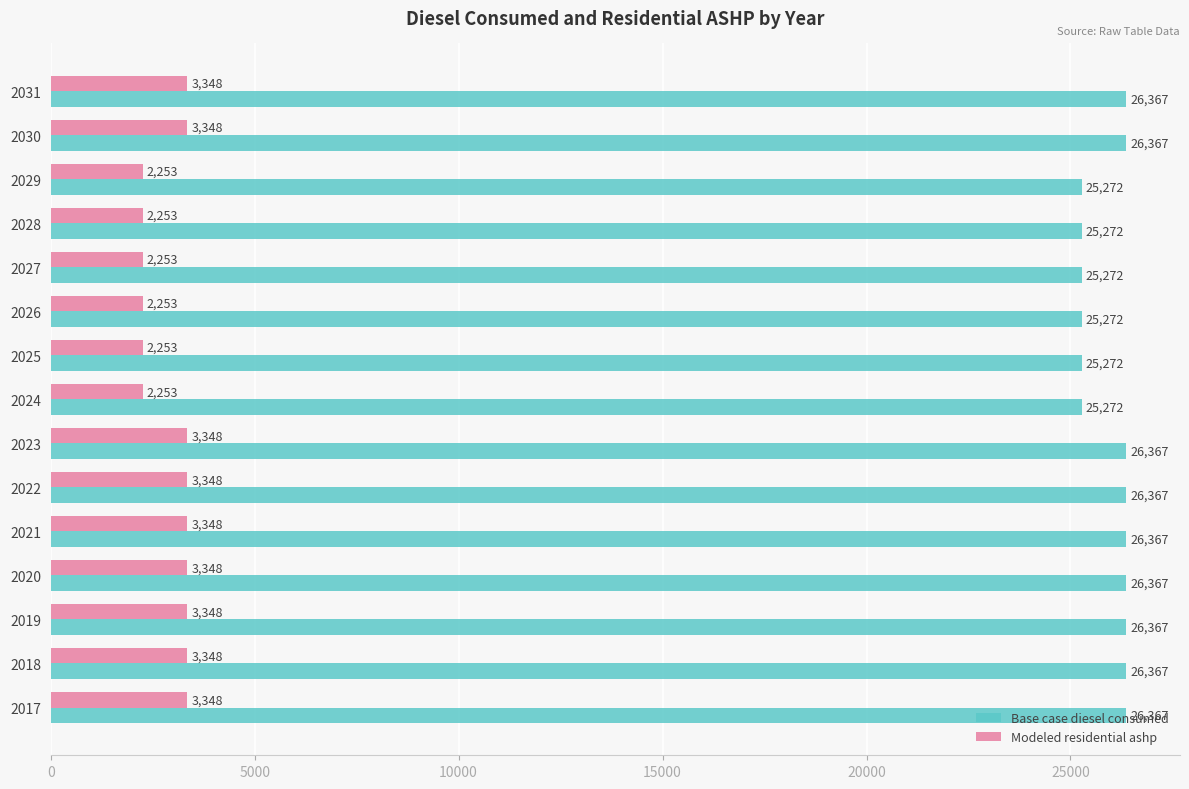

True or false: Base case diesel consumed has a value of 25271.9 at 2028.

True